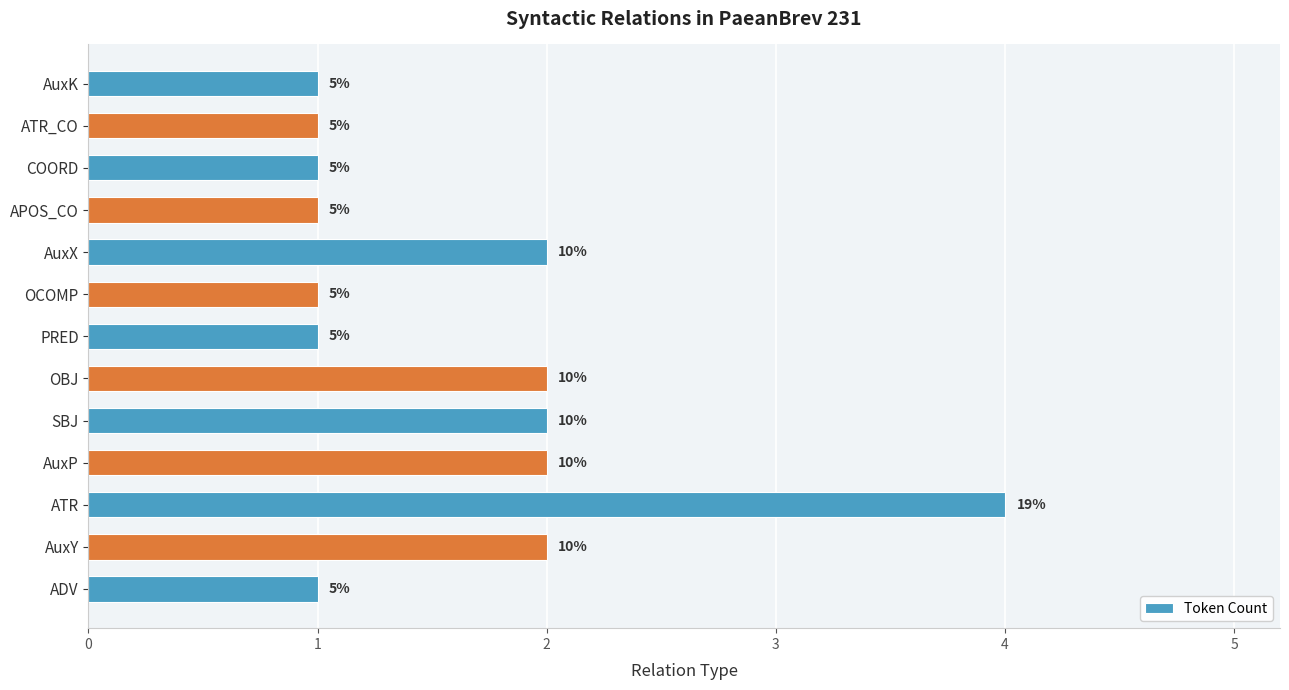

What is the maximum value shown in the chart?

4